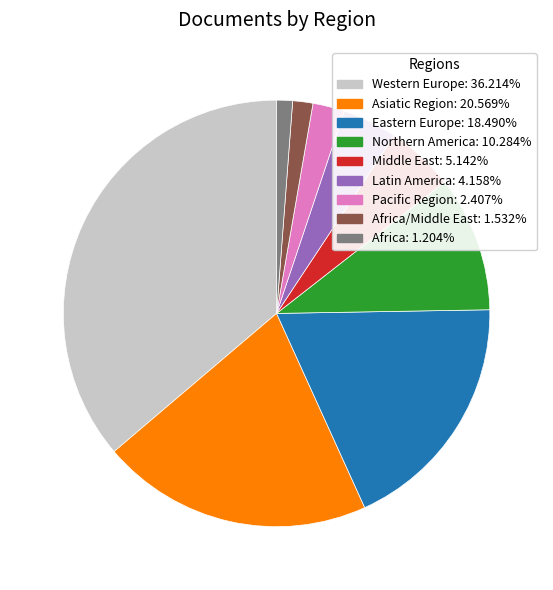

Is there any slice that represents more than half of the pie?

No